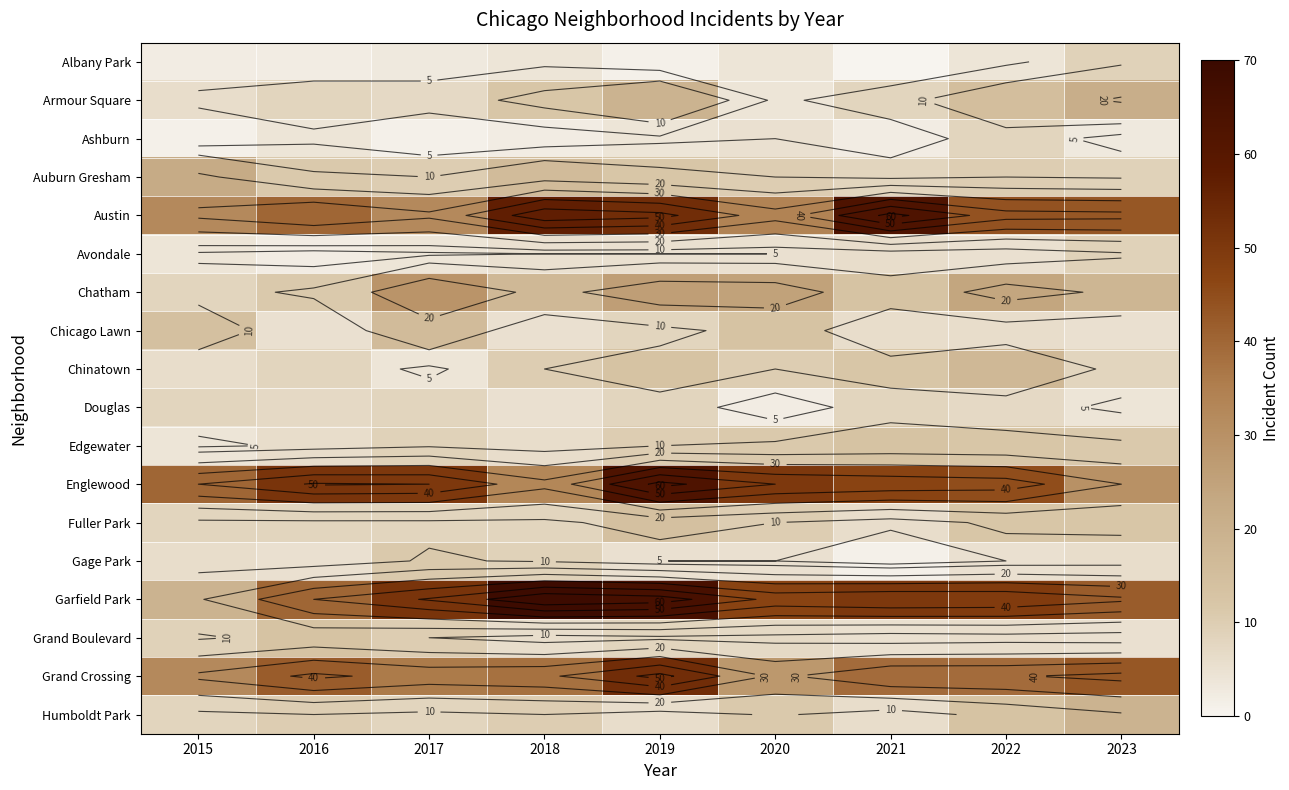

At how many categories does at least one series exceed 7?

9